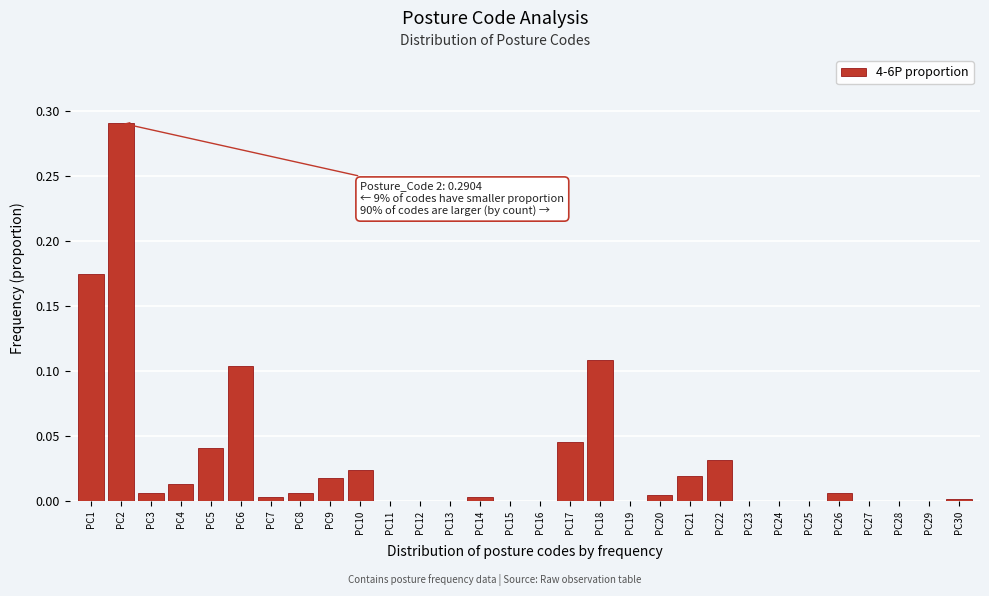

Which label corresponds to the largest value in the chart?

PC2